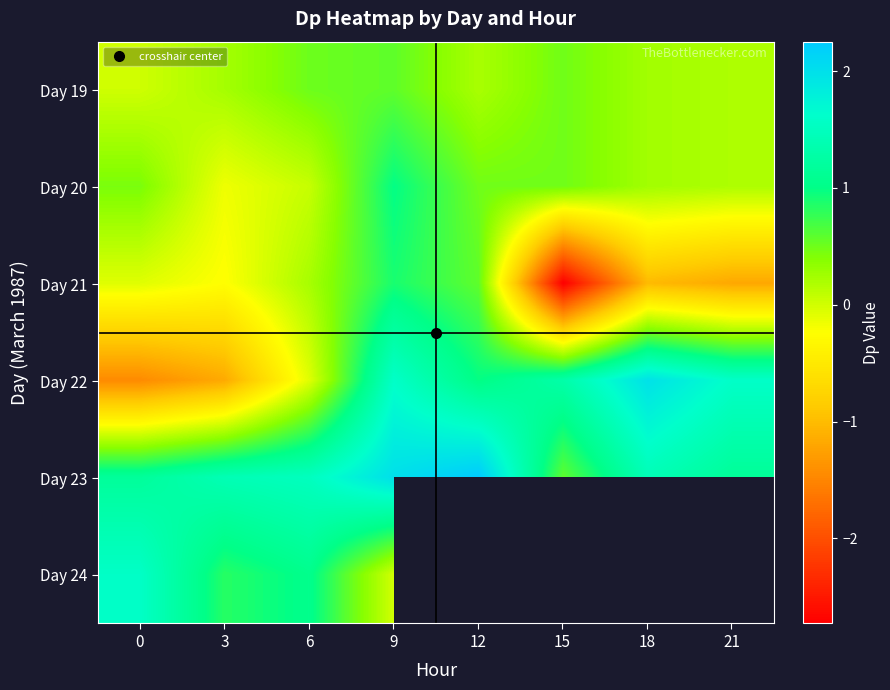

How many categories are shown in the chart?

8